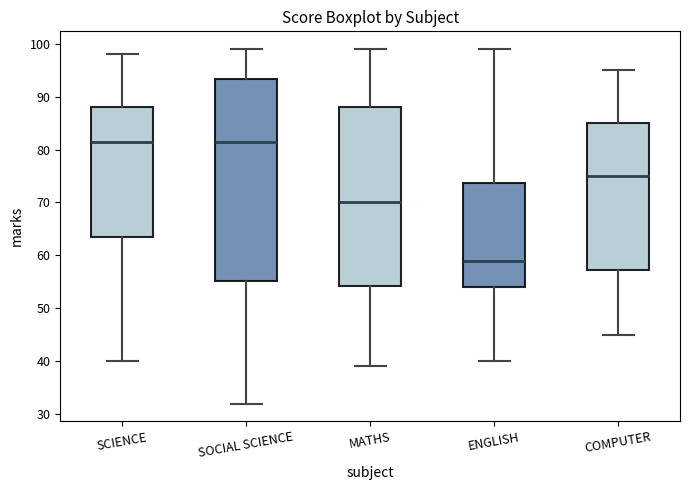

Where does the upper whisker of the box for SOCIAL SCIENCE end on the y-axis? The values are not printed on the chart, so give them approximately, as read against the axis.

99